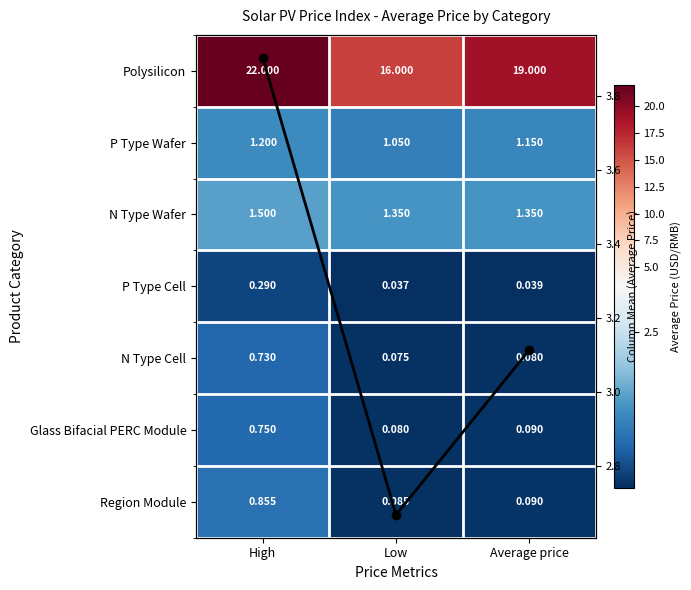

The Glass Bifacial PERC Module series shows 0.8 at High. True or false?

True